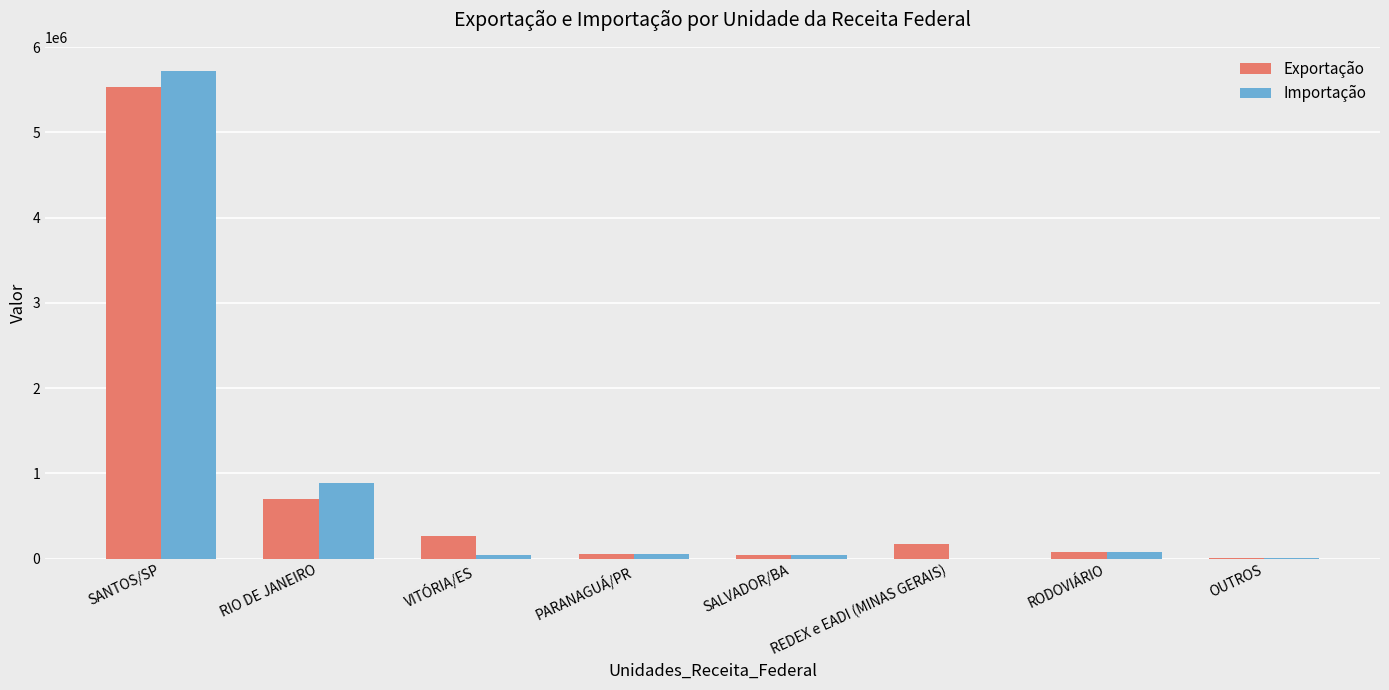

What is the sum of all Importação values?

6829317